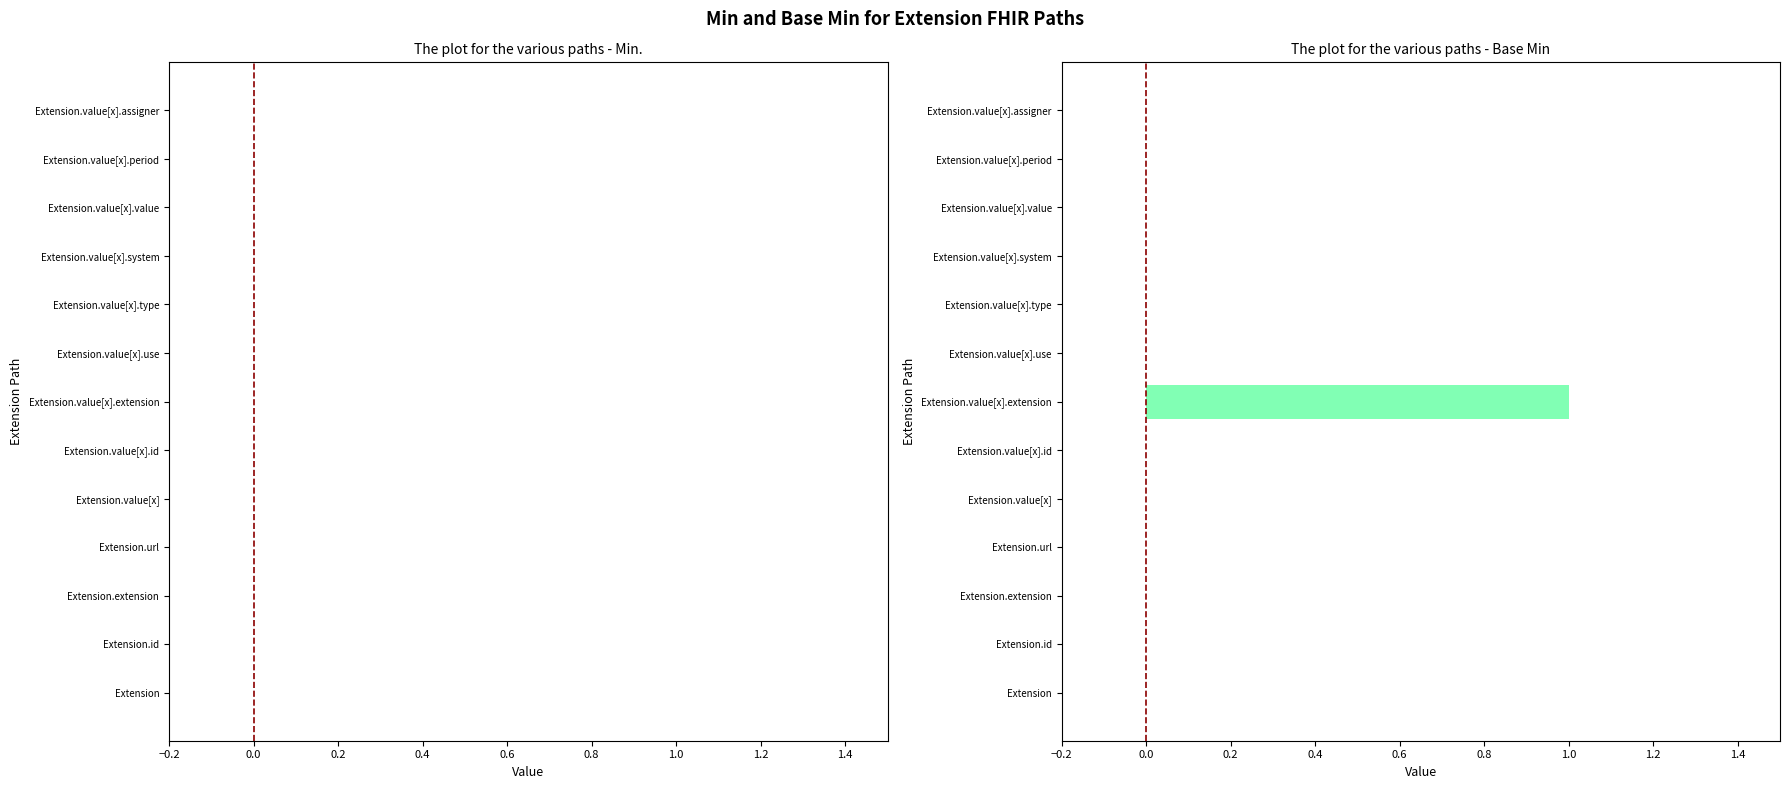

How many Base Min values are between 0 and 1?

13